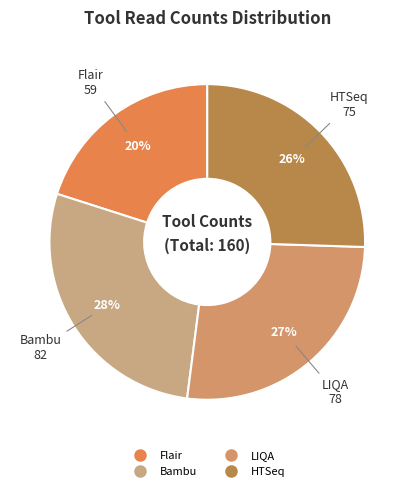

Is it true that HTSeq is 38% of the pie?

False